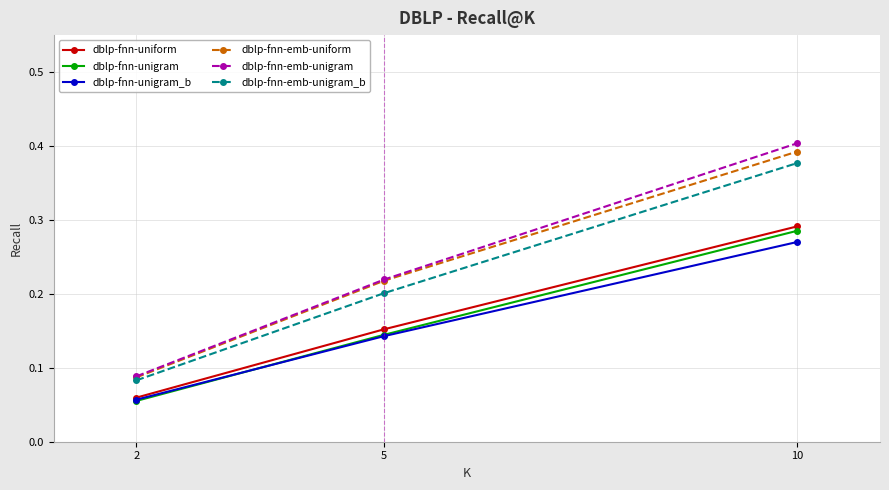

Rank the categories by dblp-fnn-unigram value from highest to lowest.

10, 5, 2